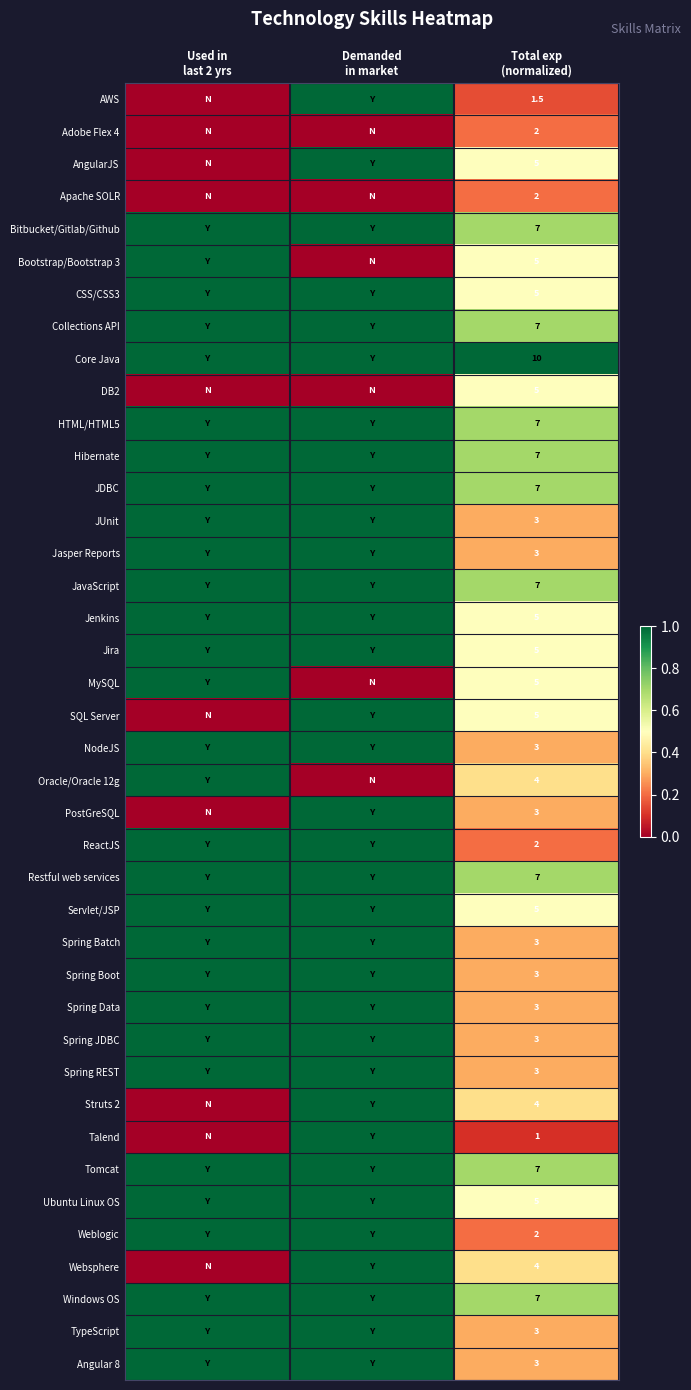

List the series in order of their peak value, highest first.

AWS, AngularJS, Bitbucket/Gitlab/Github, Bootstrap/Bootstrap 3, CSS/CSS3, Collections API, Core Java, HTML/HTML5, Hibernate, JDBC, JUnit, Jasper Reports, JavaScript, Jenkins, Jira, MySQL, SQL Server, NodeJS, Oracle/Oracle 12g, PostGreSQL, ReactJS, Restful web services, Servlet/JSP, Spring Batch, Spring Boot, Spring Data, Spring JDBC, Spring REST, Struts 2, Talend, Tomcat, Ubuntu Linux OS, Weblogic, Websphere, Windows OS, TypeScript, Angular 8, DB2, Adobe Flex 4, Apache SOLR